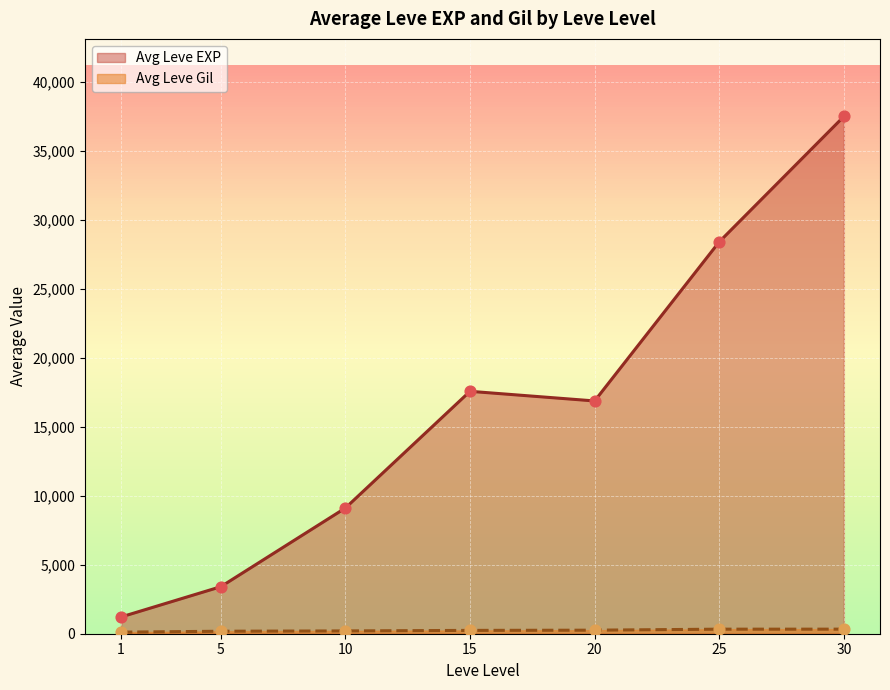

Which series has the largest total across all categories?

Avg Leve EXP